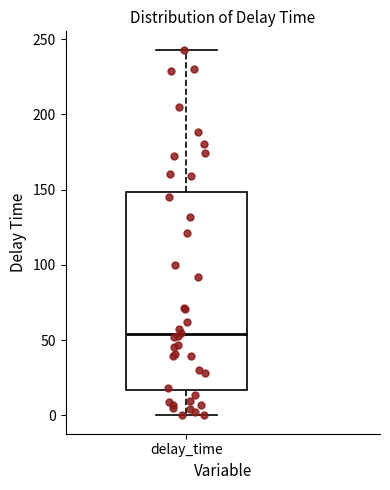

Read this box plot against the y-axis: the position of the median line, the range covered by the box, and the ends of both whiskers. The values are not printed on the chart, so give them approximately, as read against the axis.

median 55, box 15 to 150, whiskers 0 to 245